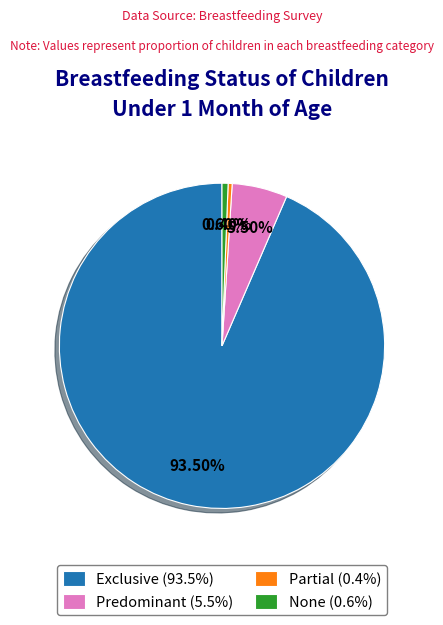

Which category has the biggest portion of the pie?

Exclusive